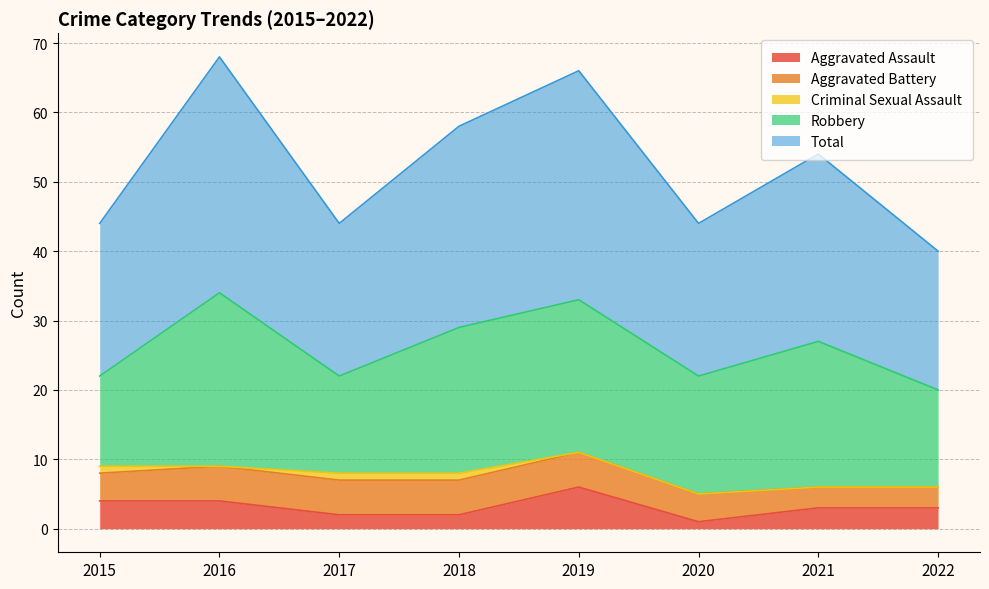

At how many categories does at least one series exceed 21?

7